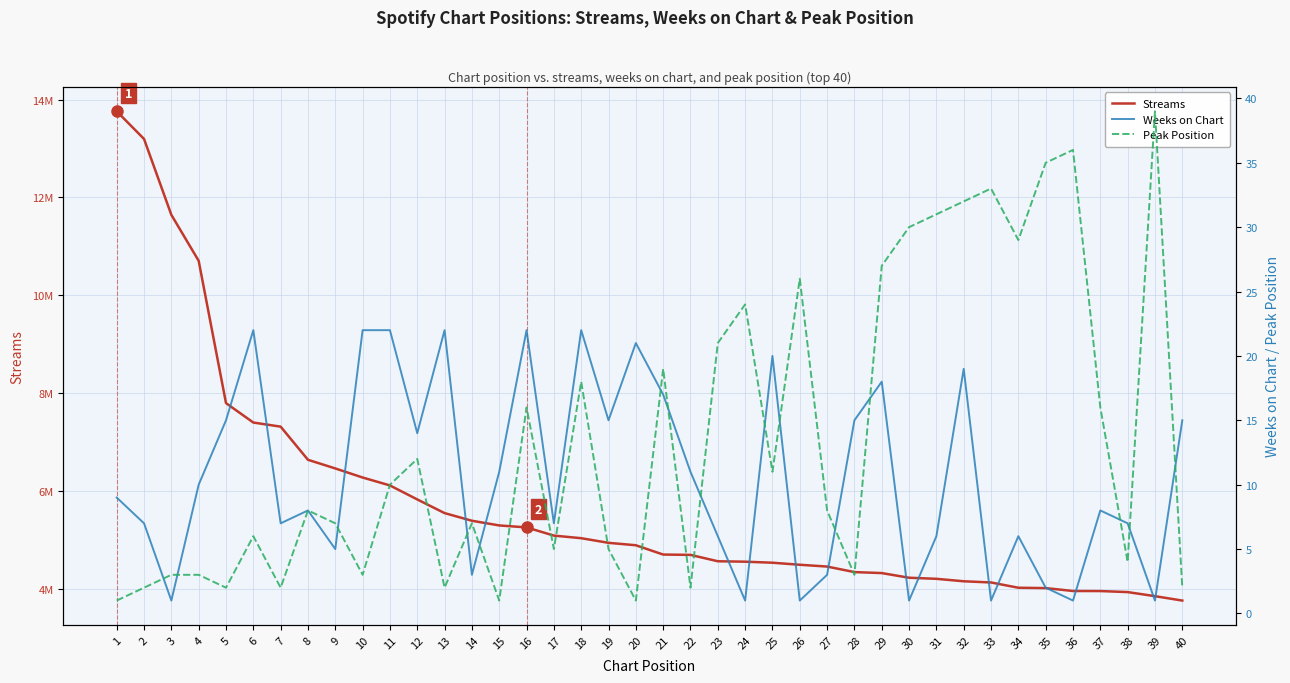

Reading left to right, extract all data points from this chart.

Streams: 13760632	13195503	11645433	10706619	7801045	7404176	7320237	6643206	6466547	6281444	6119634	5833762	5554724	5398495	5302701	5262602	5095261	5042041	4947398	4897995	4708082	4701402	4571128	4562323	4541368	4499591	4462949	4349962	4329755	4234746	4212555	4162245	4137993	4030215	4023033	3963796	3962452	3941620	3858248	3768316
Weeks on Chart: 9	7	1	10	15	22	7	8	5	22	22	14	22	3	11	22	7	22	15	21	17	11	6	1	20	1	3	15	18	1	6	19	1	6	2	1	8	7	1	15
Peak Position: 1	2	3	3	2	6	2	8	7	3	10	12	2	7	1	16	5	18	5	1	19	2	21	24	11	26	8	3	27	30	31	32	33	29	35	36	16	4	39	2